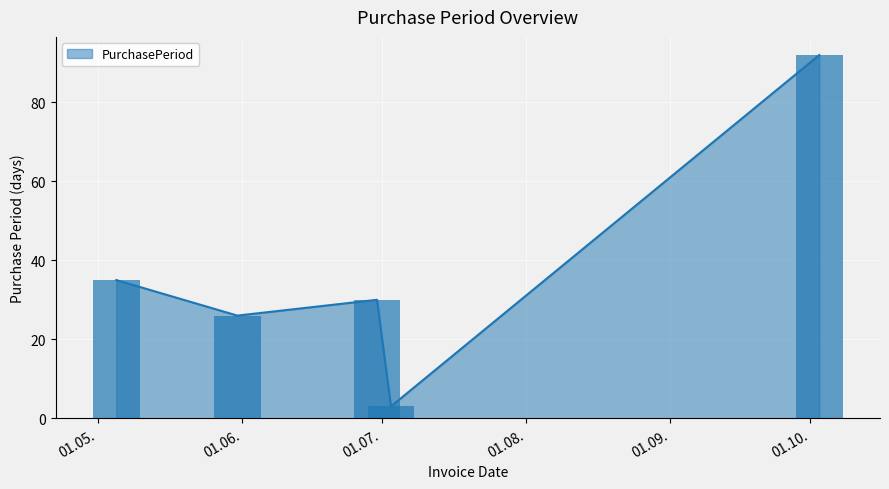

How many distinct data groups are displayed?

1